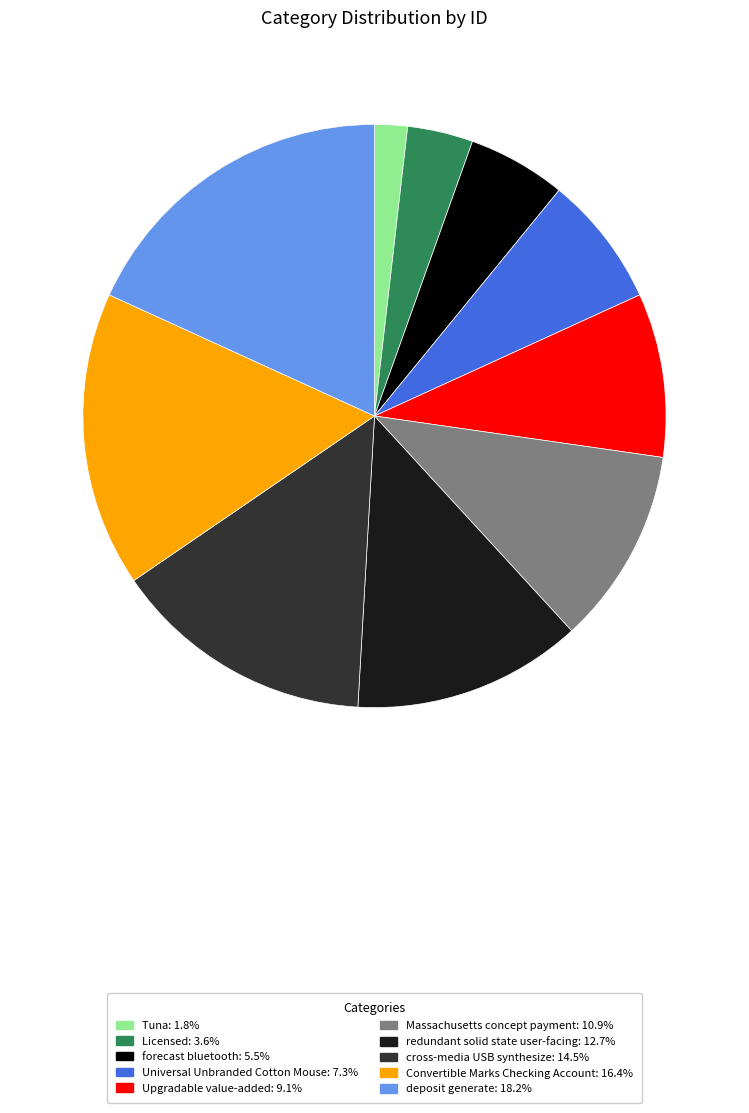

Does Tuna represent more than half of the total?

No